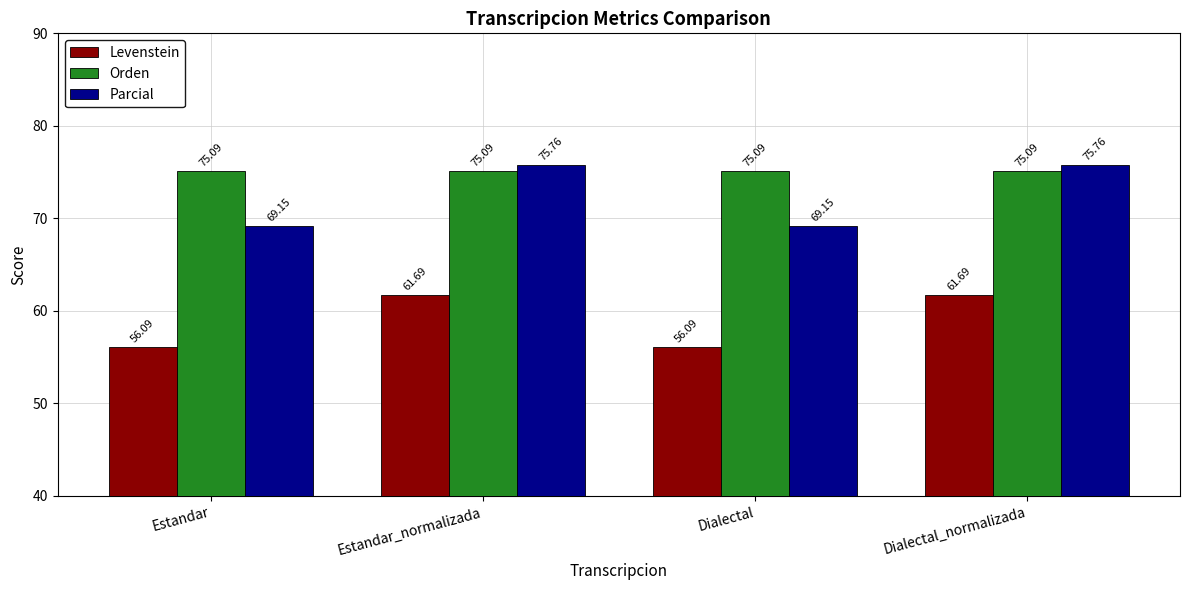

What is the average value of the Levenstein series?

58.9